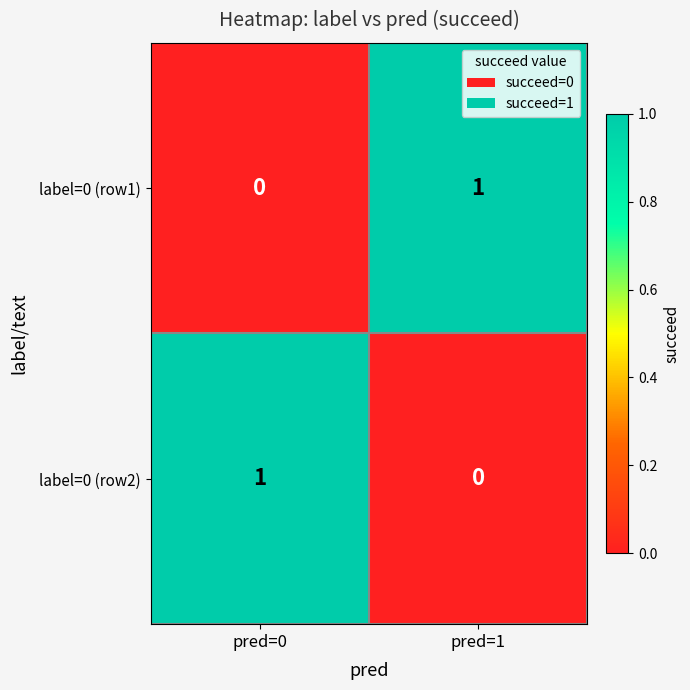

True or false: label=0 (row1) has a value of 0 at pred=0.

True